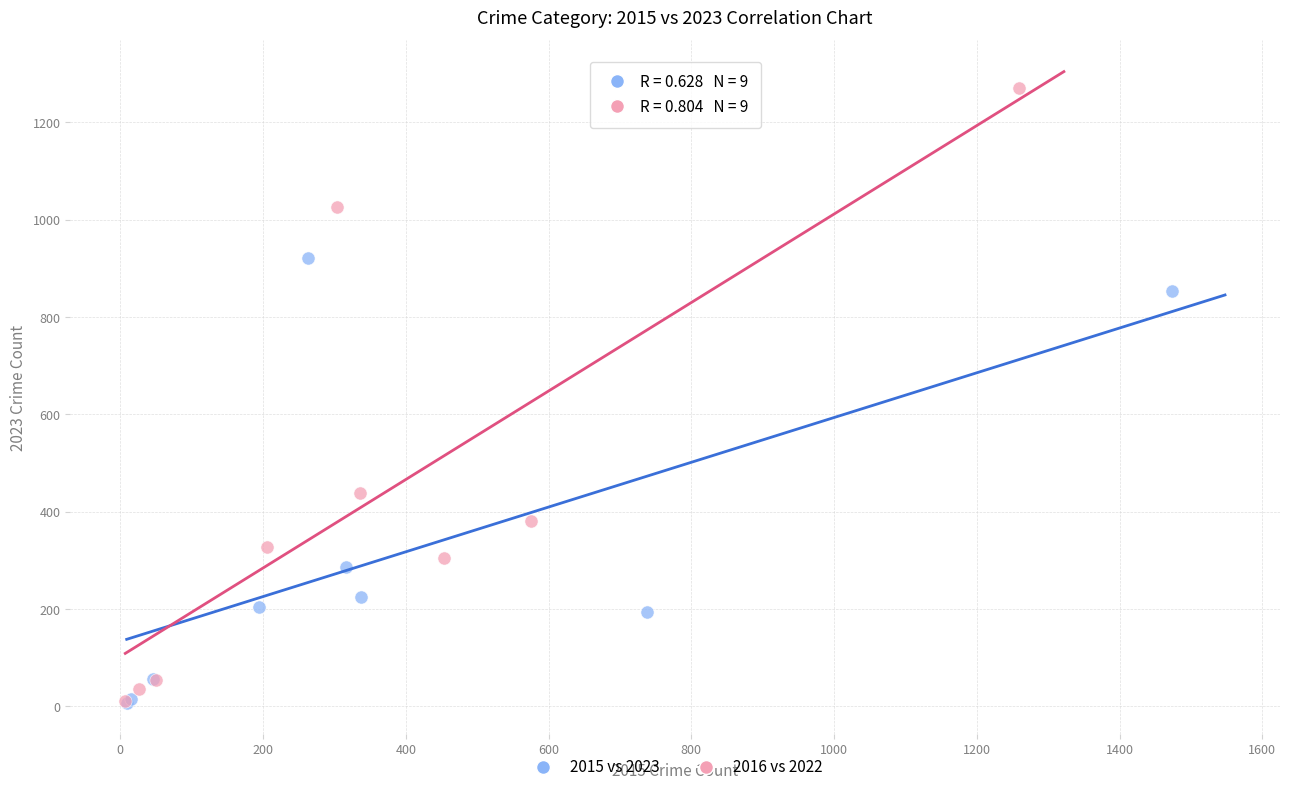

Which series reaches the maximum Y coordinate?

2016 vs 2022